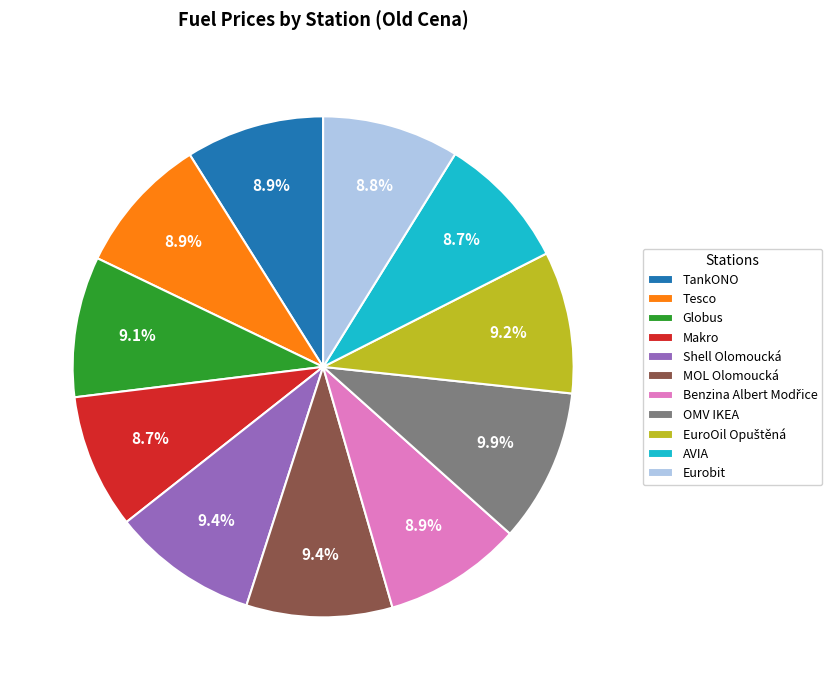

Is OMV IKEA the majority of the pie?

No